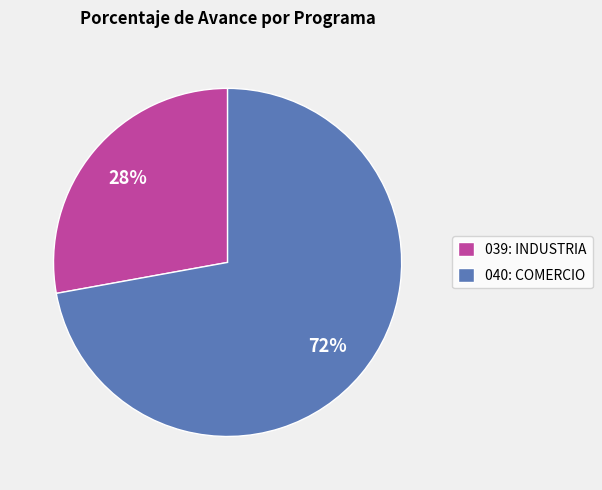

To the nearest percent, what is the difference between the 039: INDUSTRIA and 040: COMERCIO slice percentages?

44%